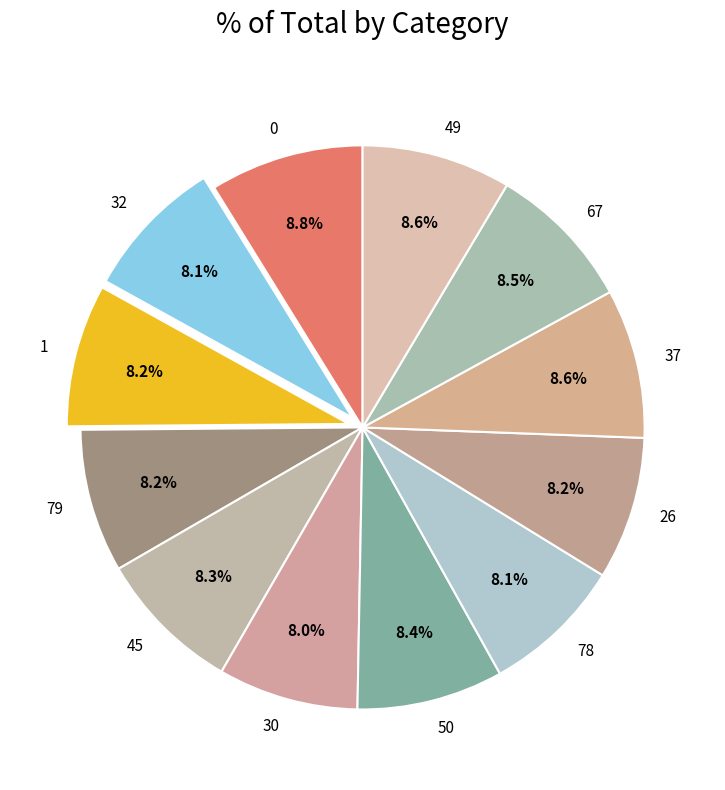

How many segments does this pie chart have?

12